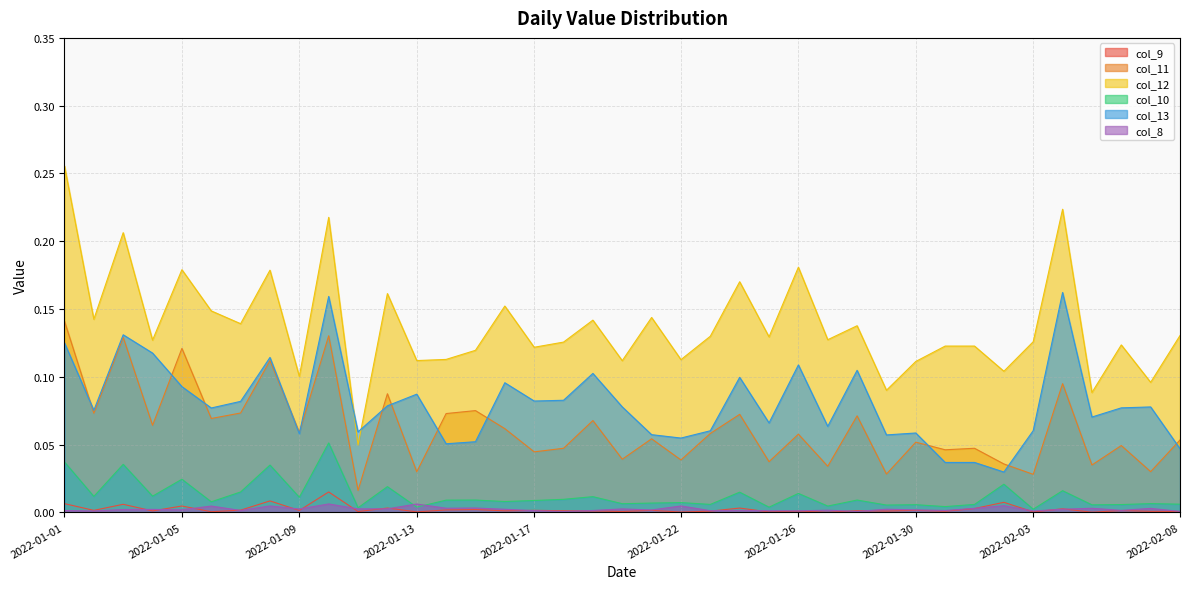

Is it true that col_12 equals 0.1 at 2022-01-06?

True